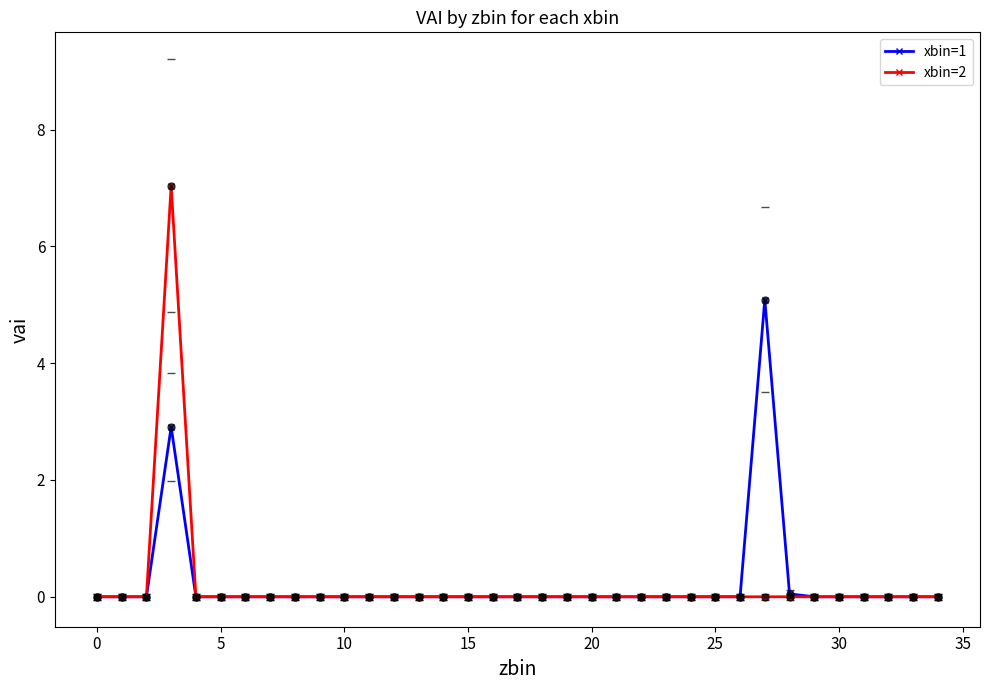

List the series in order of their peak value, highest first.

xbin=2, xbin=1